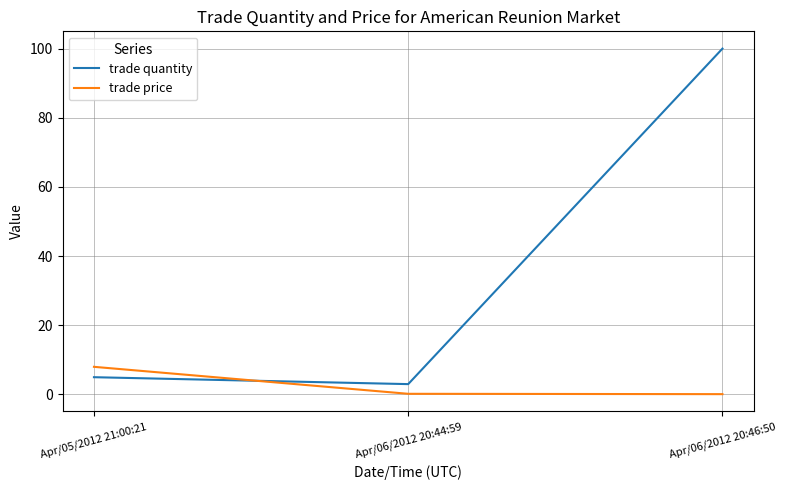

The value of trade quantity at Apr/06/2012 20:46:50 is 22.7. True or false?

False